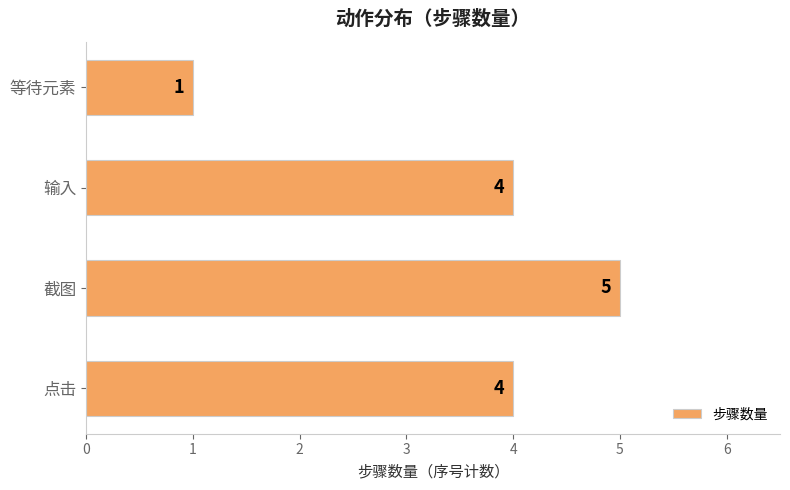

What is the minimum value shown in the chart?

1